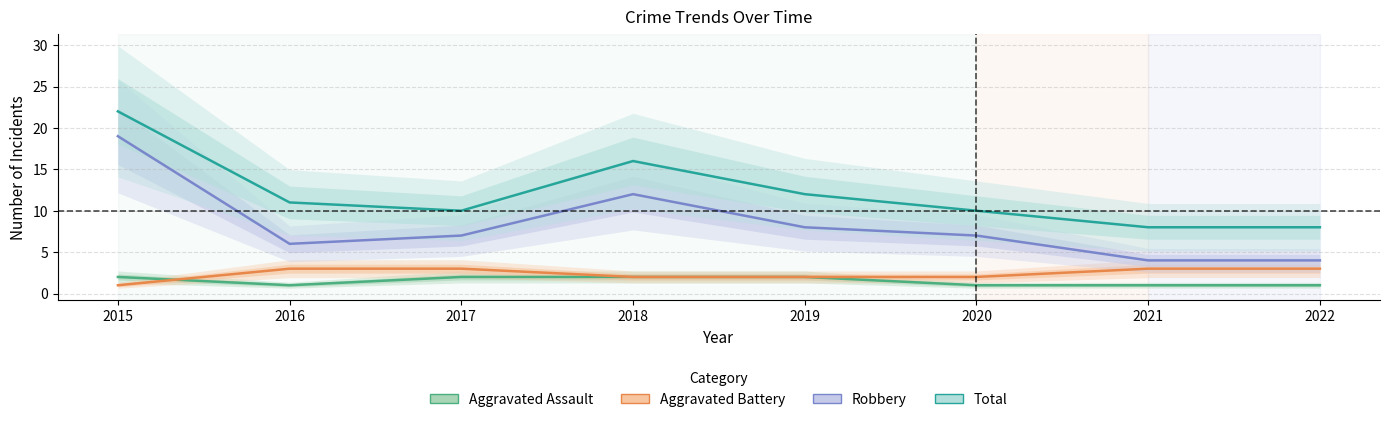

What is the spread (max minus min) of values at 2022?

7